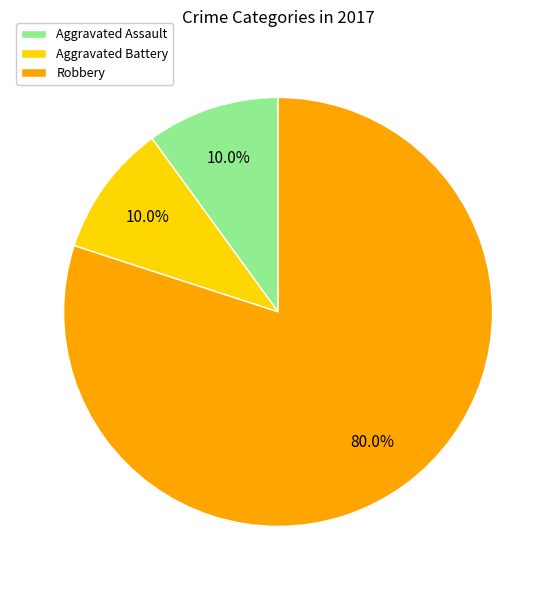

Which category accounts for the majority?

Robbery